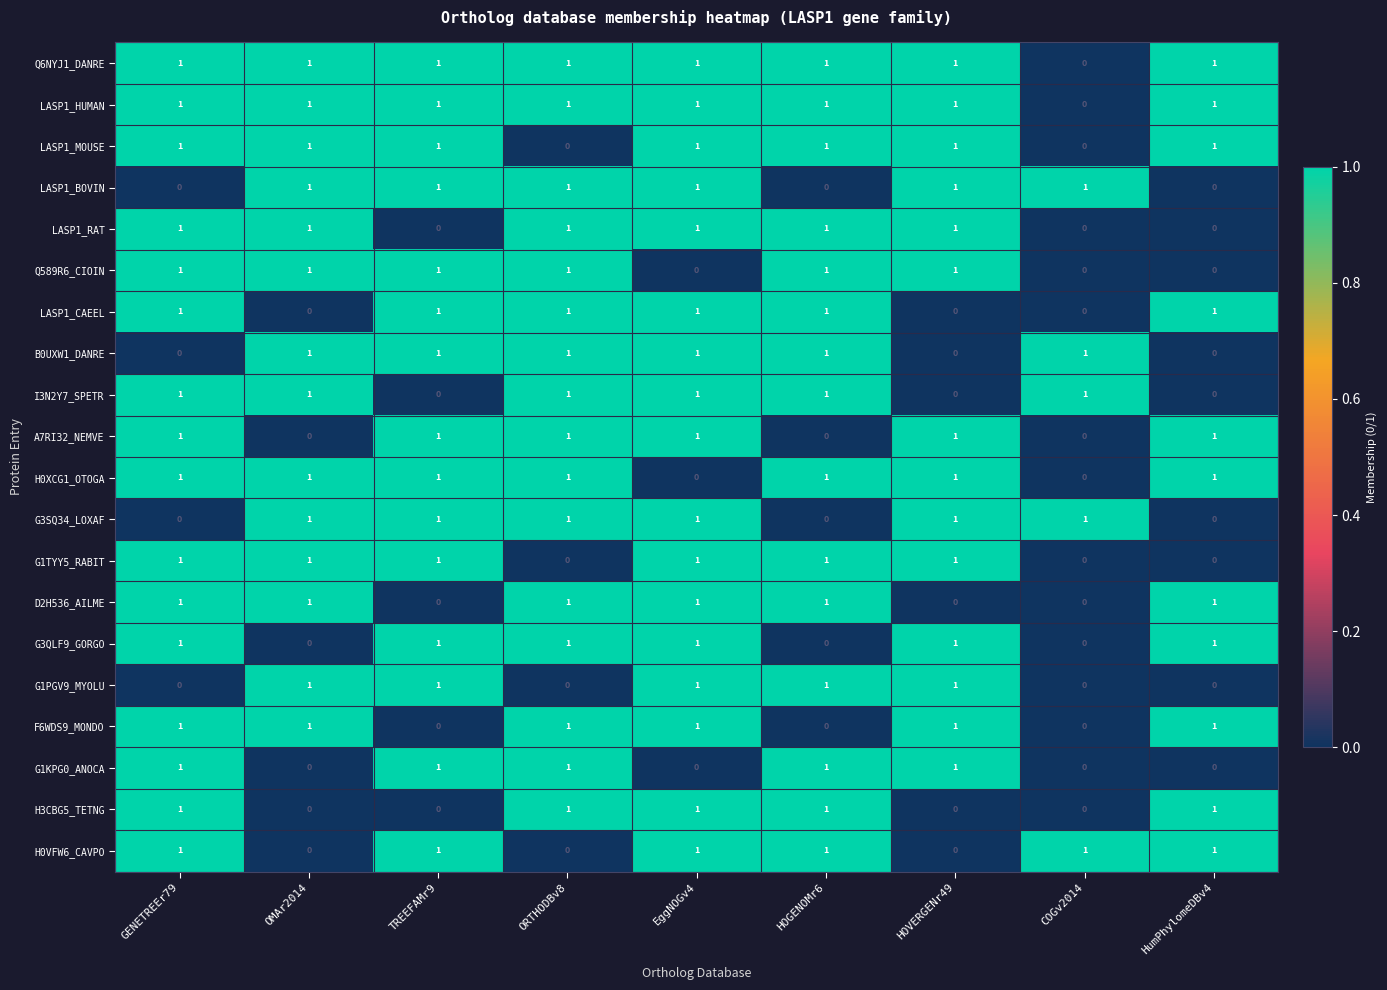

How many G3SQ34_LOXAF values are between 0 and 1?

9